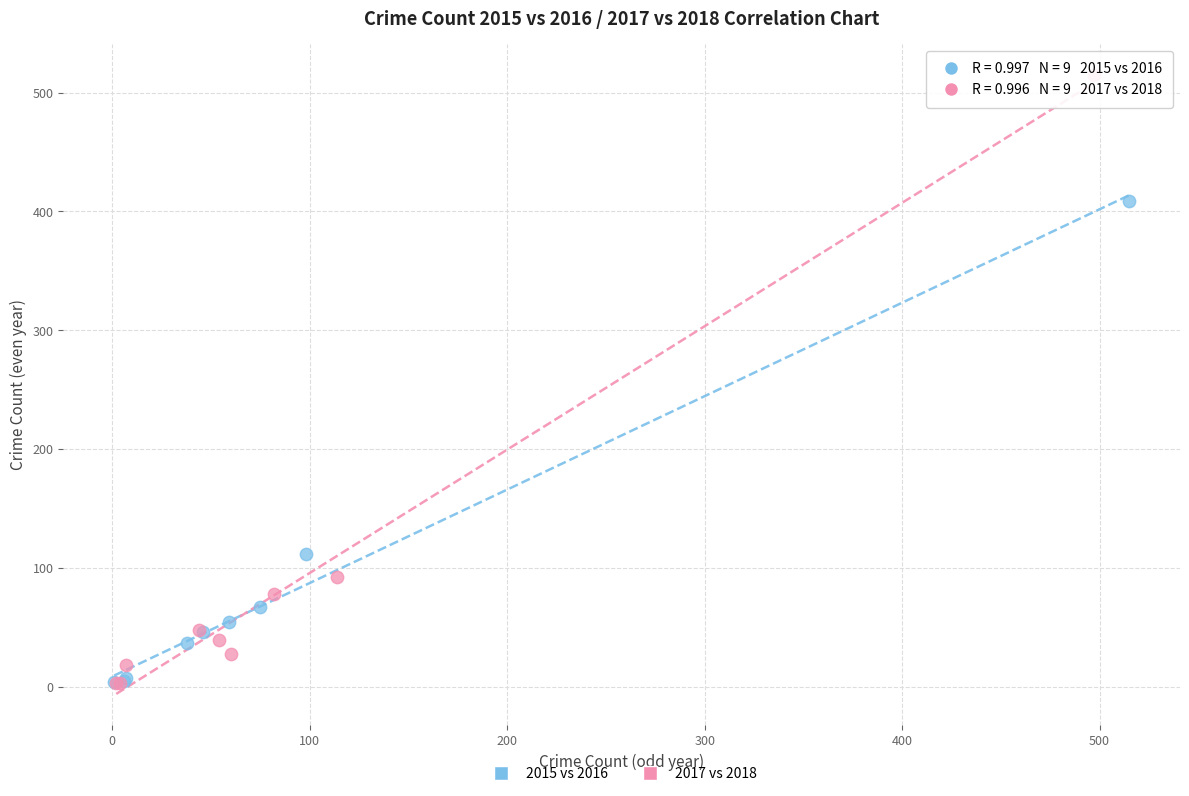

Which series reaches the maximum Y coordinate?

2017 vs 2018